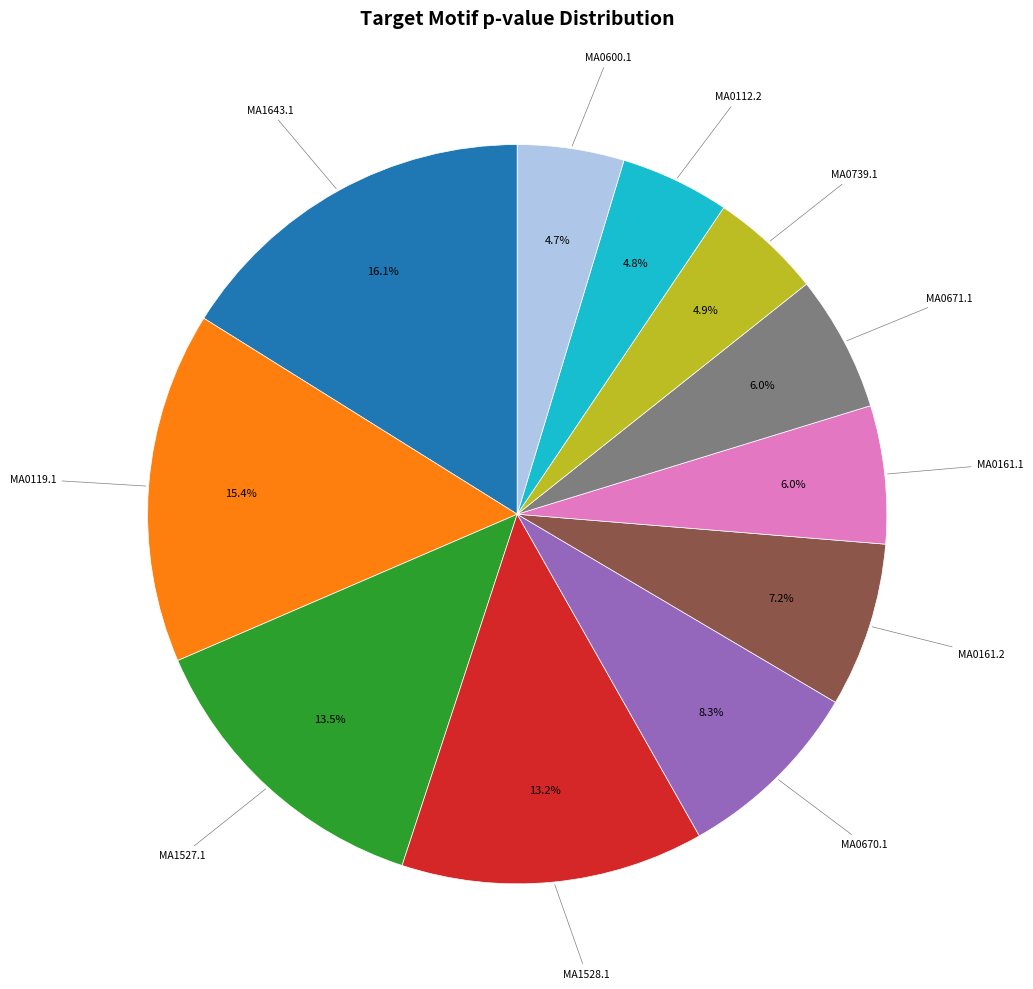

Is there any slice that represents more than half of the pie?

No